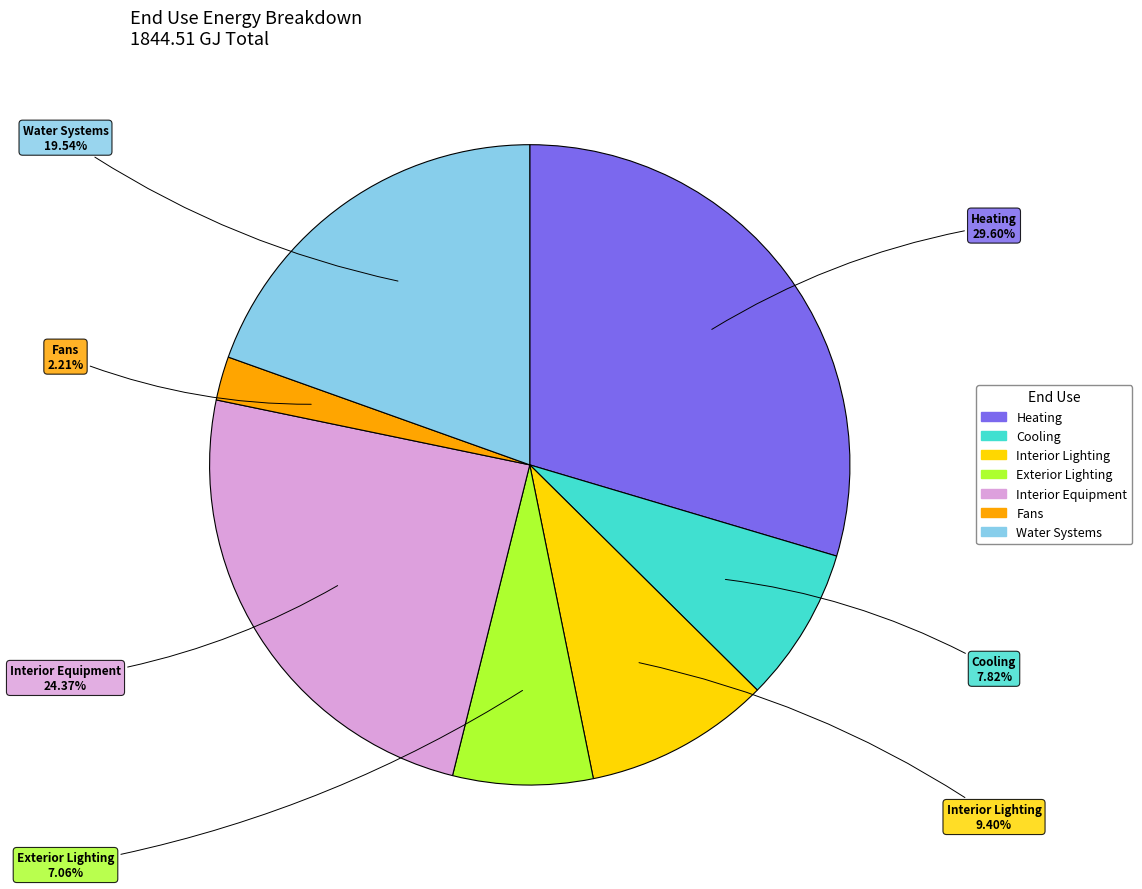

What percentage is NOT represented by Exterior Lighting?

92.9%